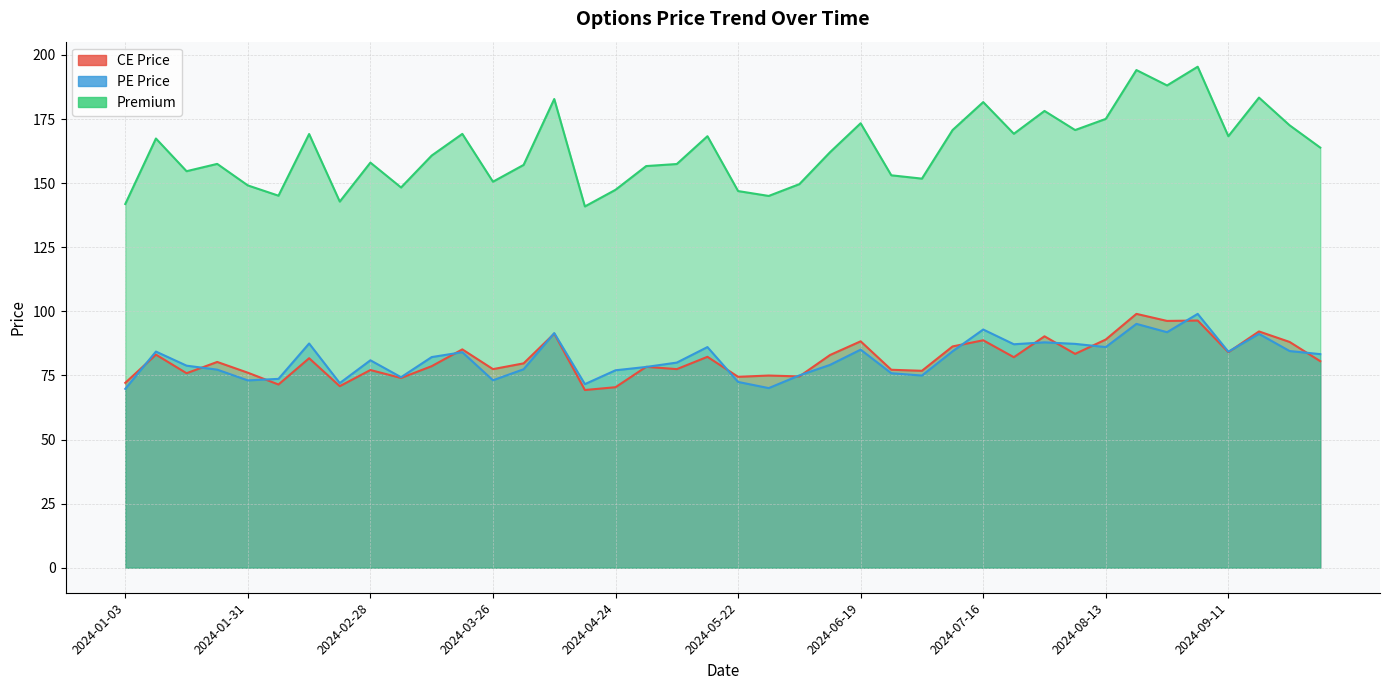

Where does the PE Price series first go above 82?

2024-01-10